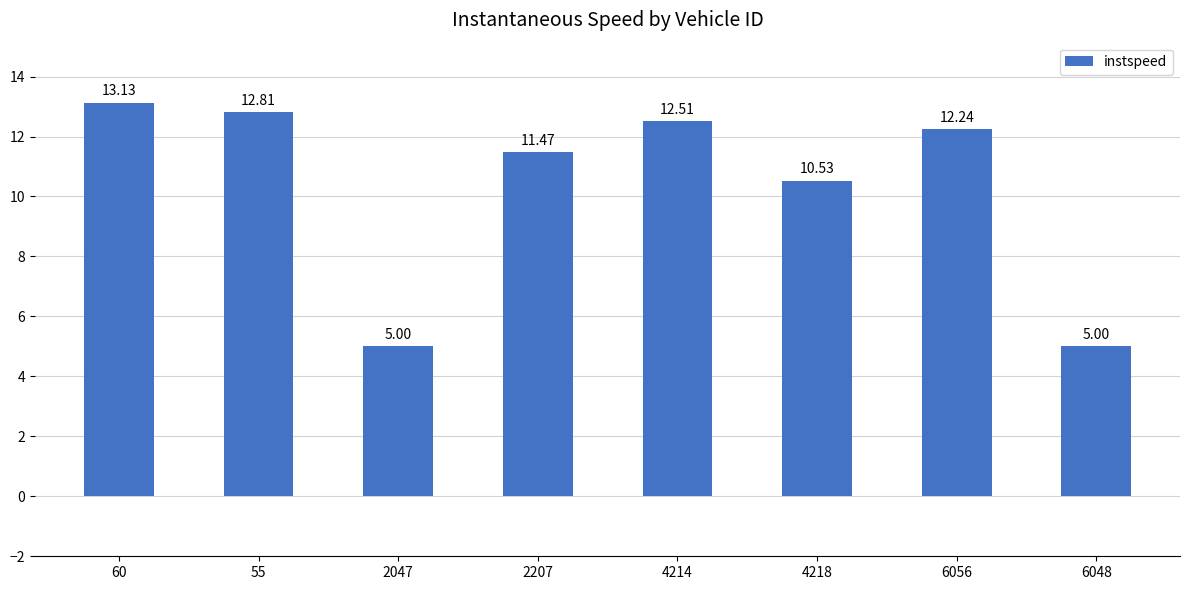

The value at 6056 is 3.3. True or false?

False